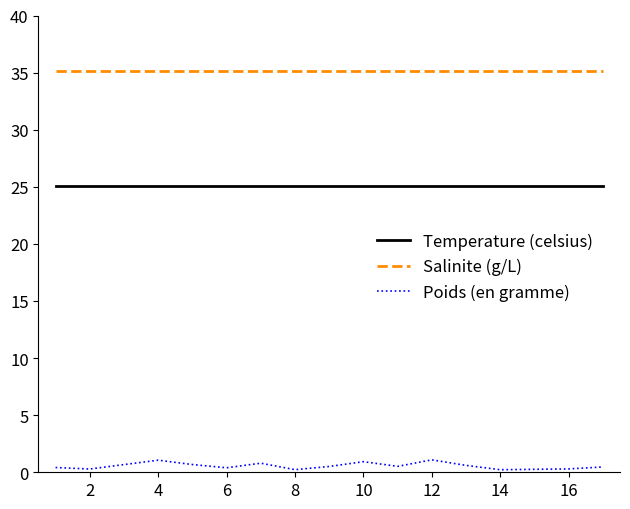

True or false: Poids (en gramme) and Salinite (g/L) intersect in this chart.

False